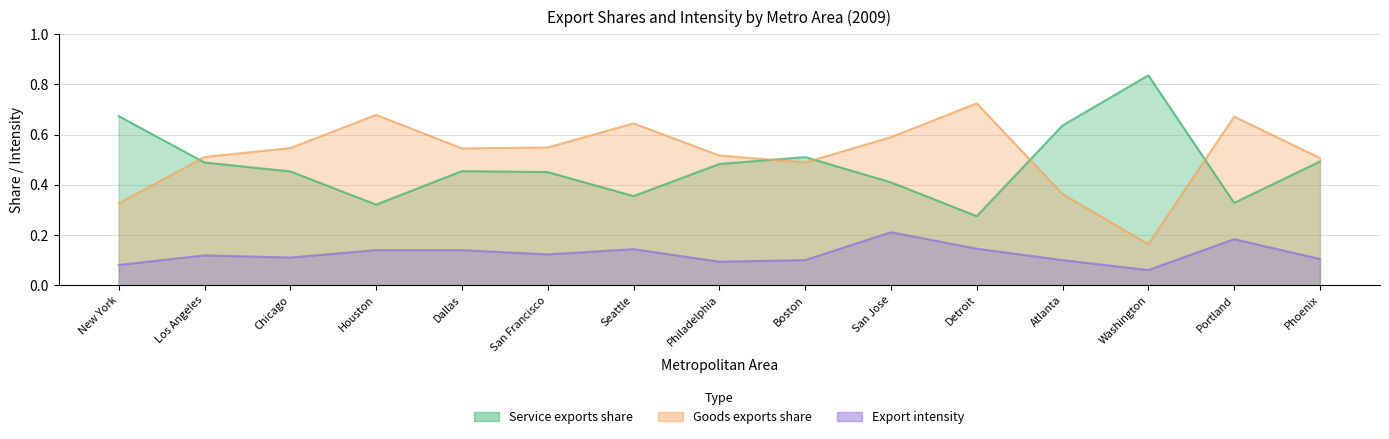

What is the difference between the second highest and minimum values in the Goods exports share series?

0.5